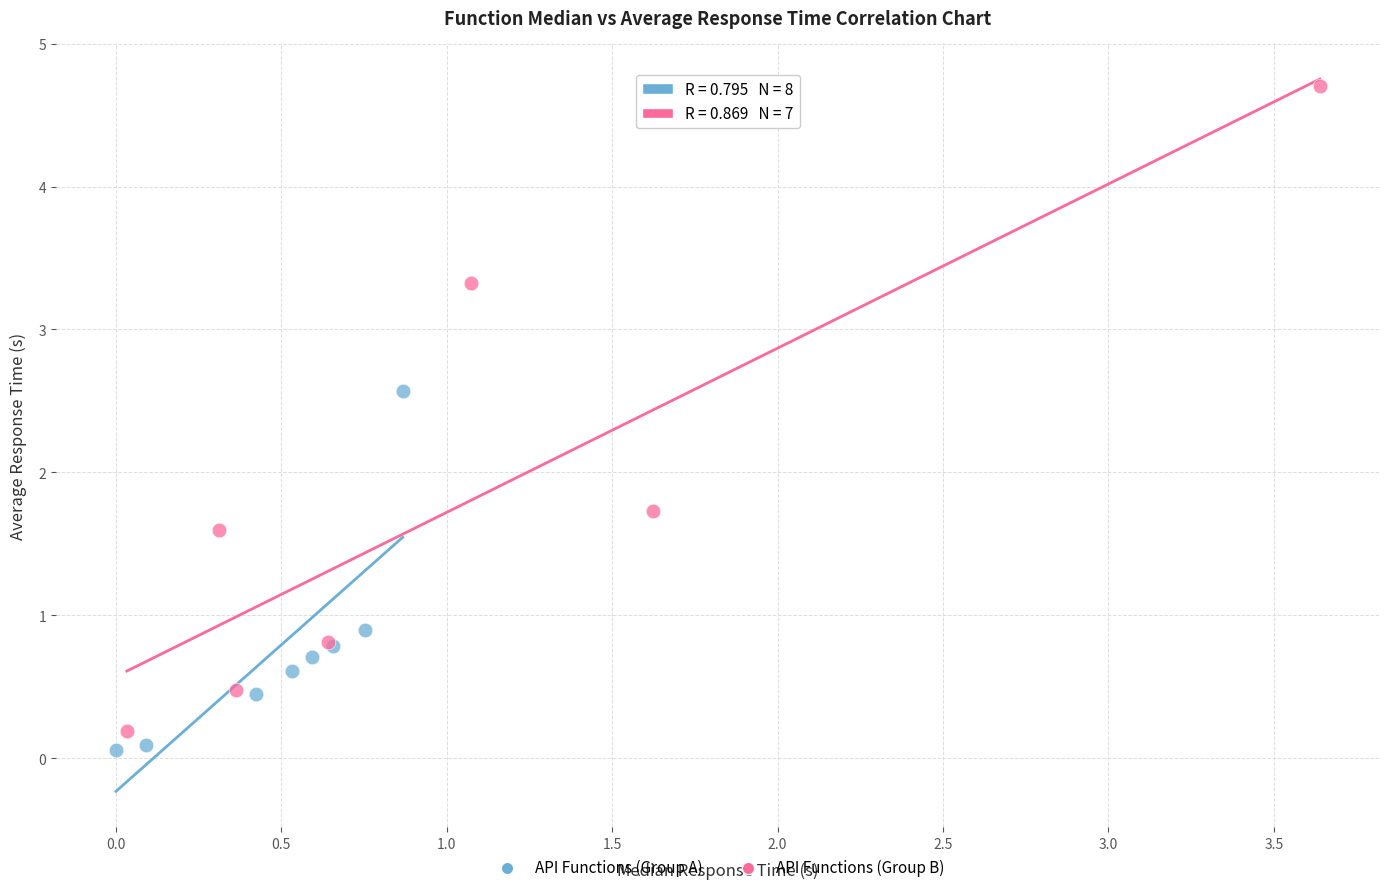

Which series reaches the maximum Y coordinate?

API Functions (Group B)